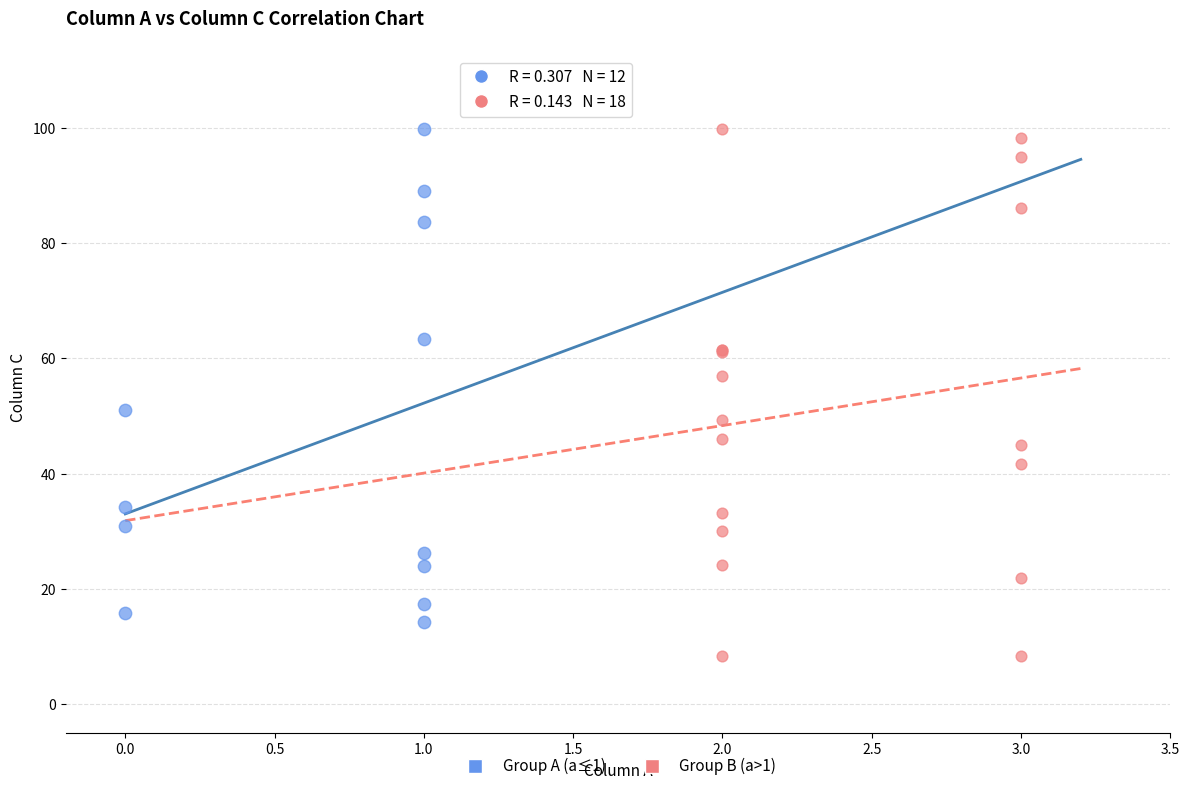

Which series has the widest spread of Y values?

Group B (a>1)